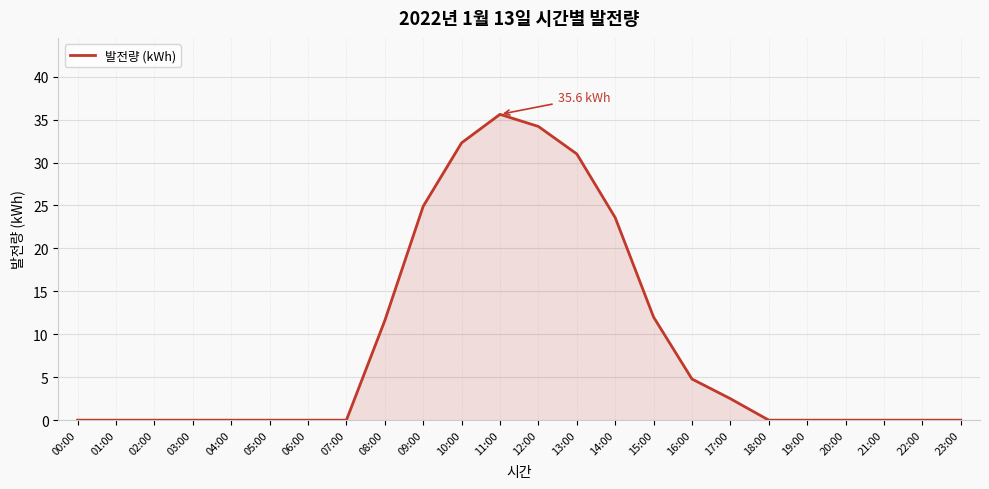

Reading left to right, what are all the values shown in this chart?

0.0	0.0	0.0	0.0	0.0	0.0	0.0	0.0	11.6	24.9	32.3	35.6	34.2	31.0	23.6	12.0	4.8	2.5	0.0	0.0	0.0	0.0	0.0	0.0